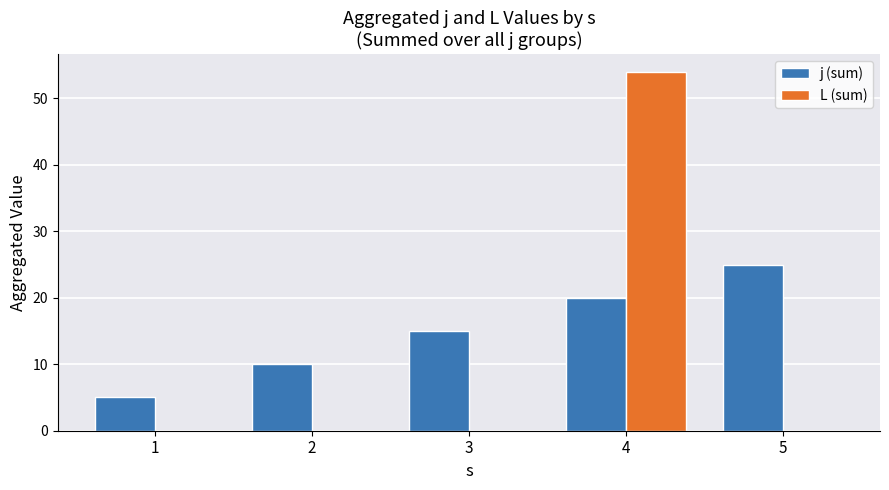

Reading left to right, what are all the values shown in this chart?

j (sum): 5	10	15	20	25
L (sum): 0	0	0	54	0